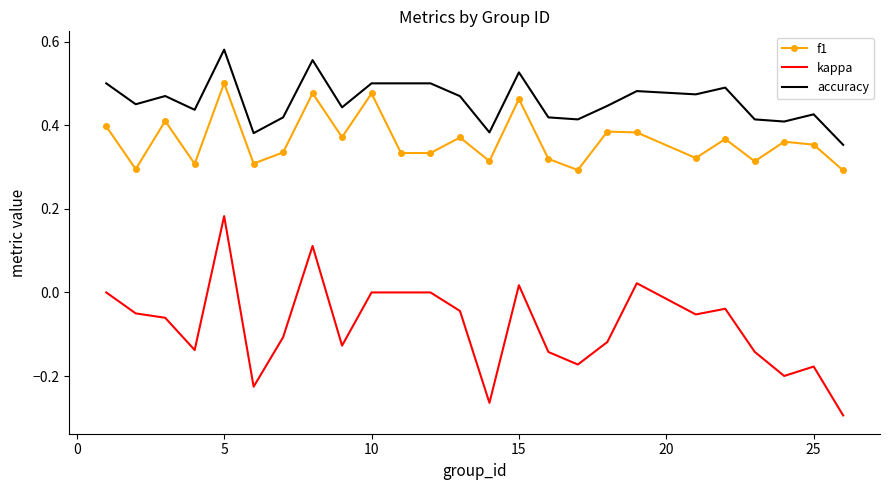

List the series in order of their peak value, highest first.

accuracy, f1, kappa